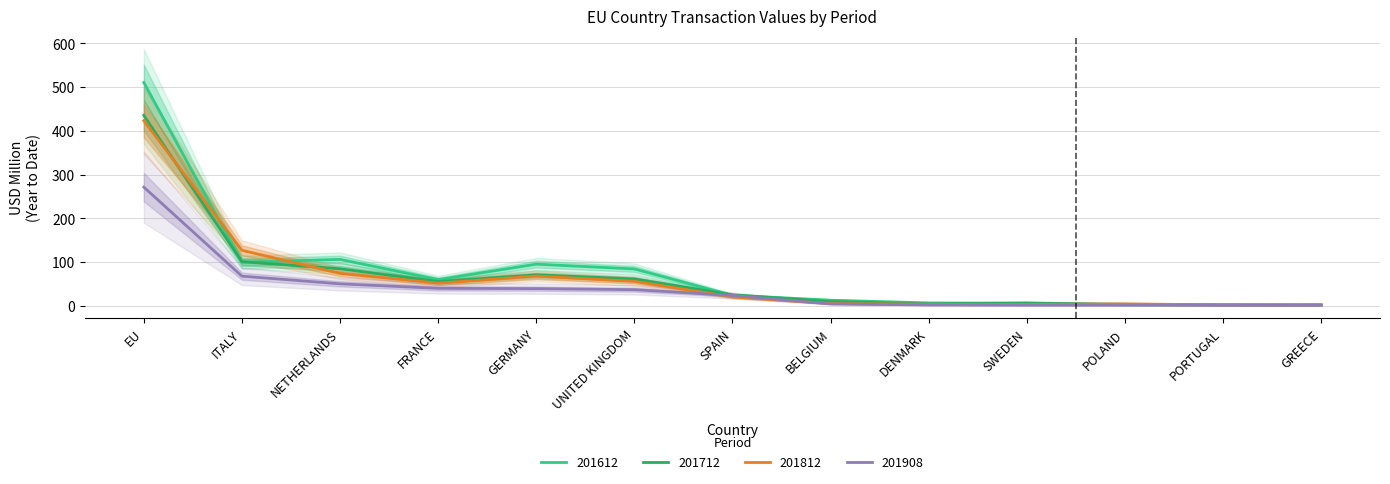

What is the minimum value for 201712?

2.0